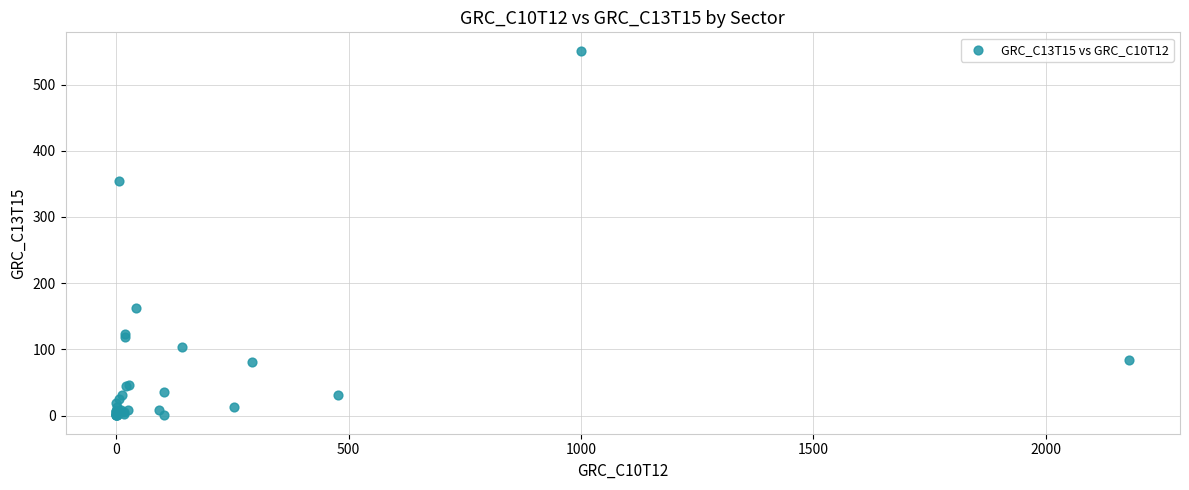

What Y value in the scatter plot is closest to 275?

355.1